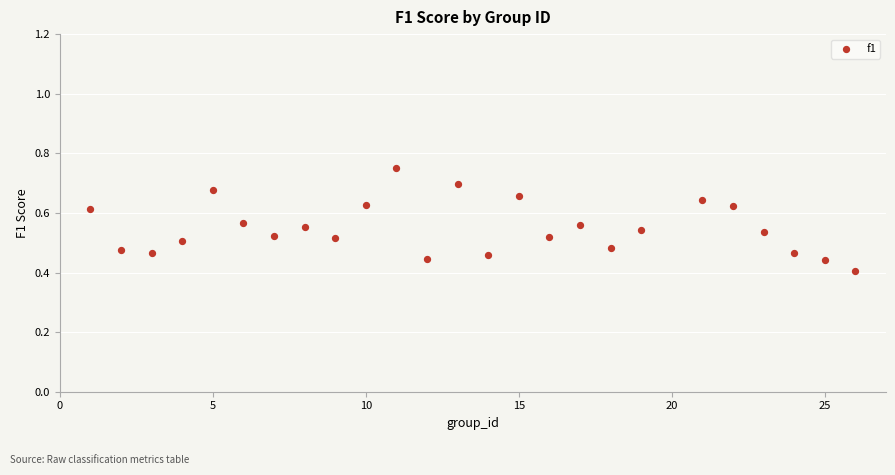

What is the range of X values (max minus min)?

25.0